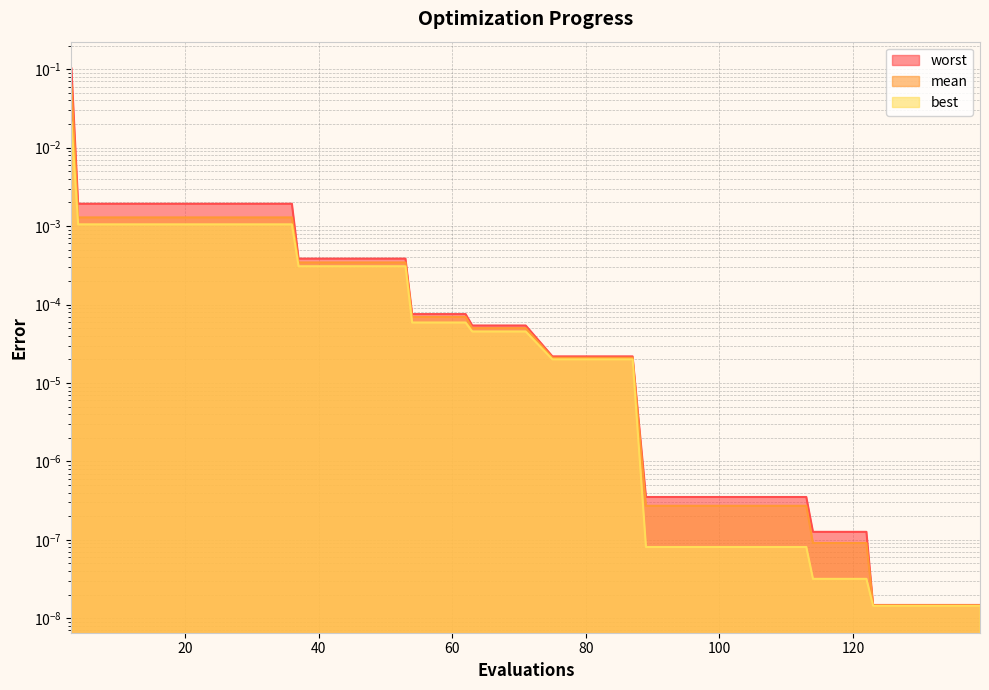

Which series has the largest total across all categories?

worst